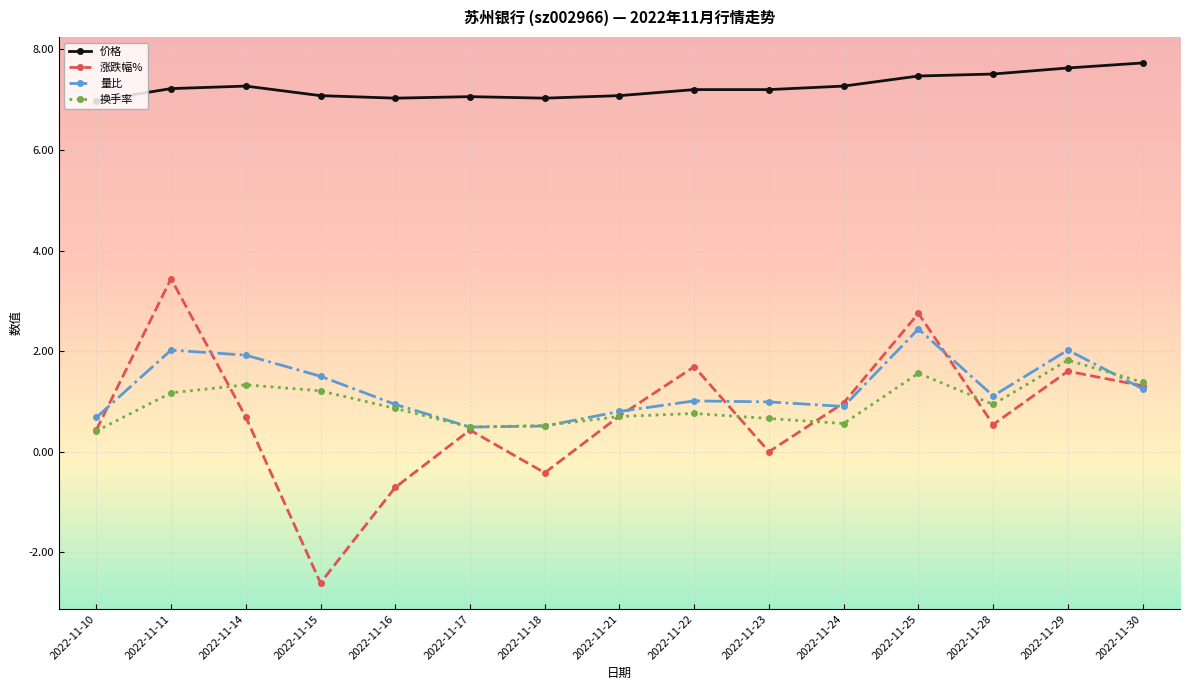

Is this an area chart (filled region under the line)?

No